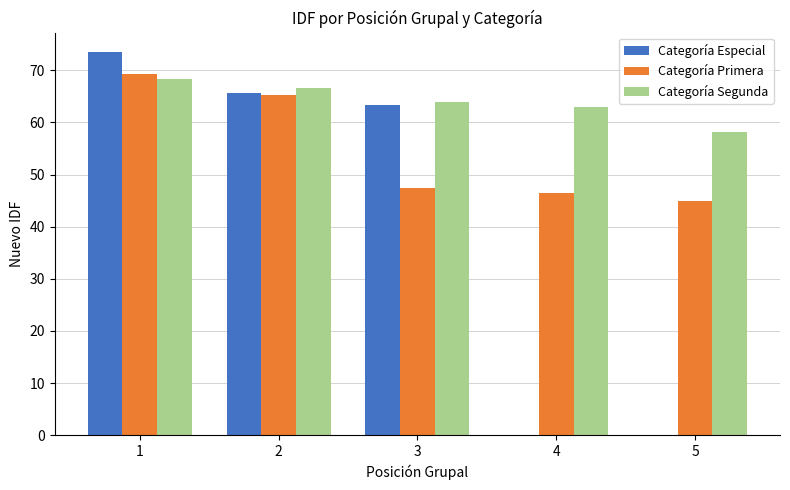

Is it true that Categoría Segunda equals 30.9 at 1?

False